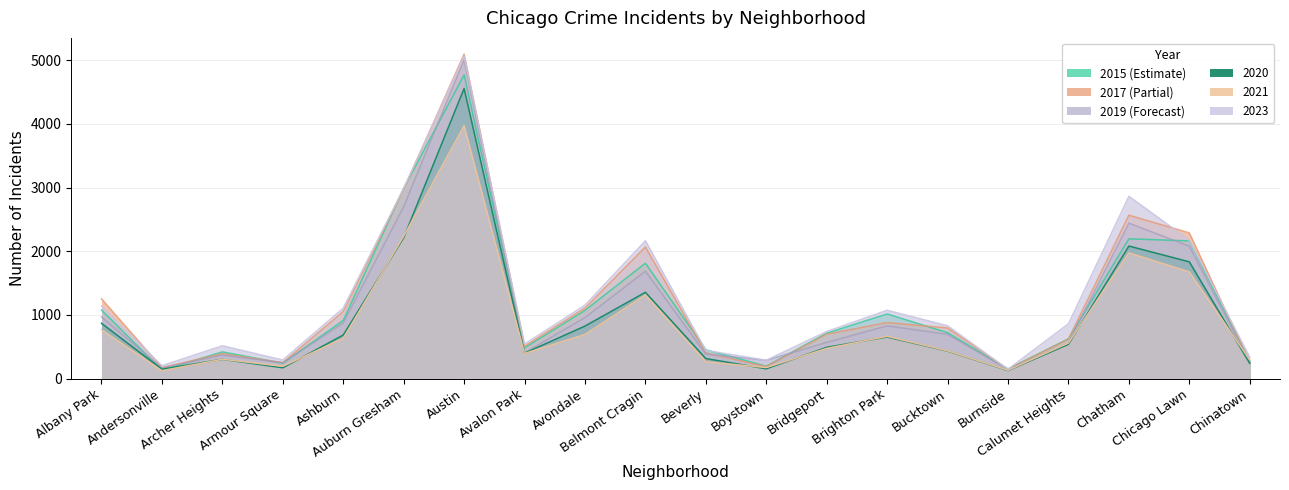

What is the value of the 2023 point at the 11th from the left?

442